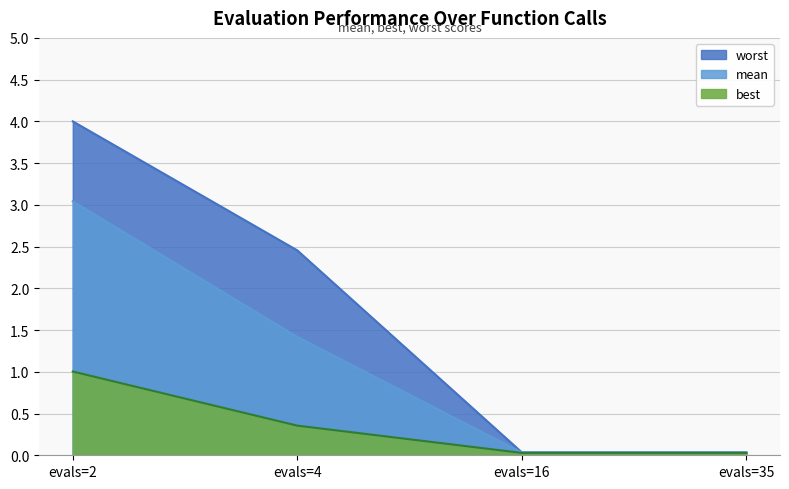

The value of best at evals=4 is 0.4. True or false?

True